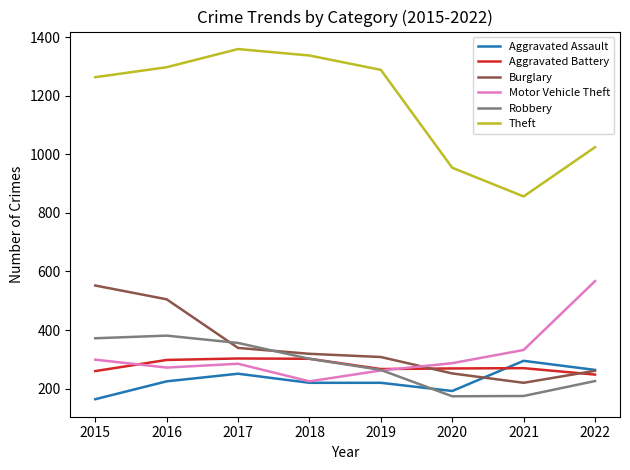

True or false: Theft and Motor Vehicle Theft cross at least once.

False